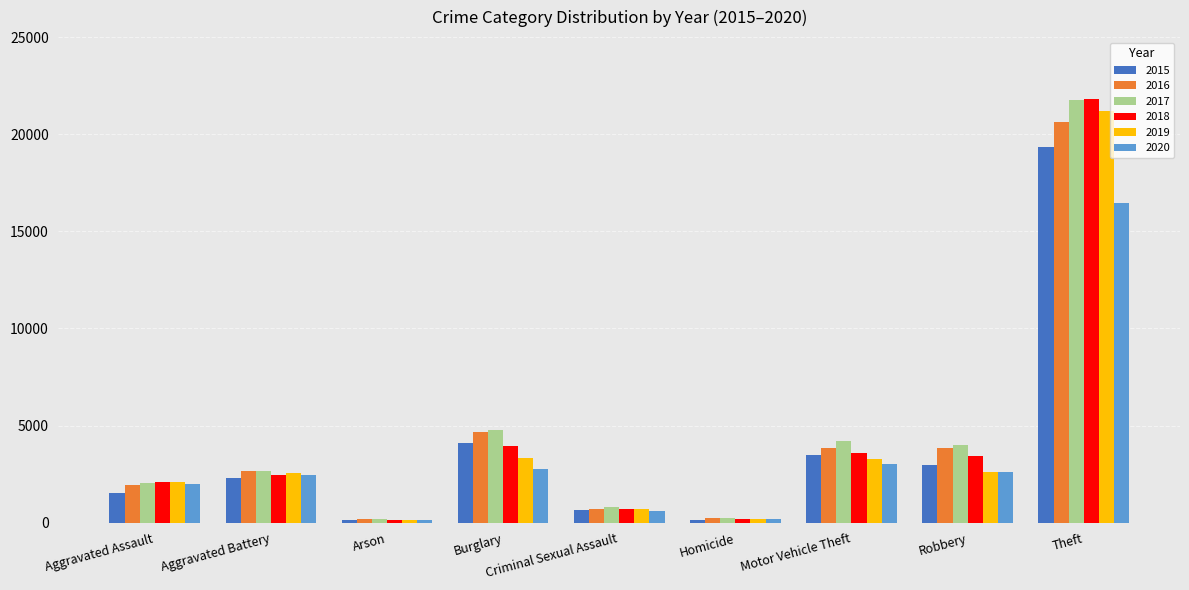

At how many categories does at least one series exceed 20959?

1